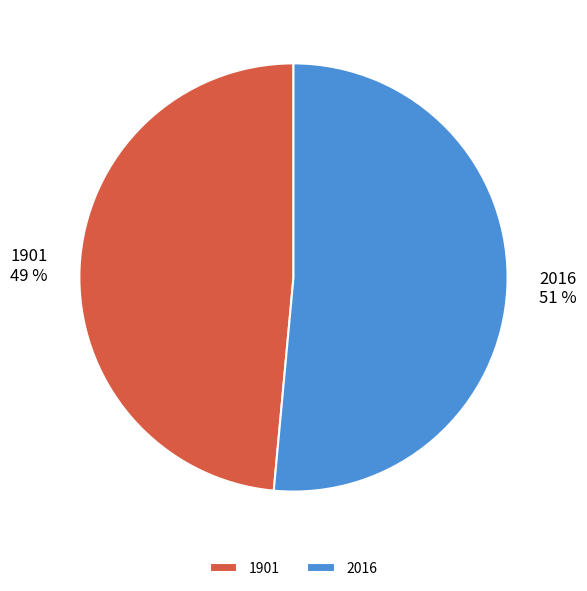

Which slice is the largest?

2016